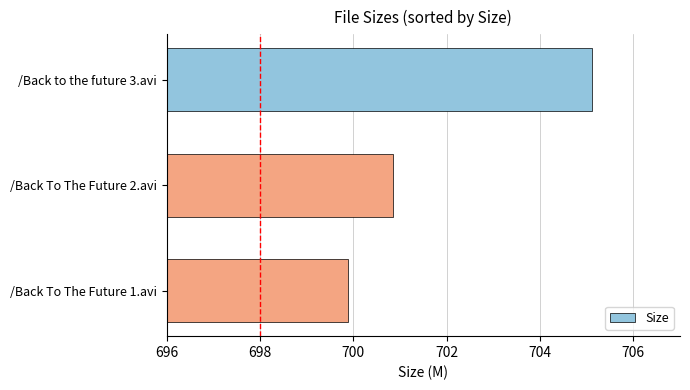

How many data points does each series have?

3